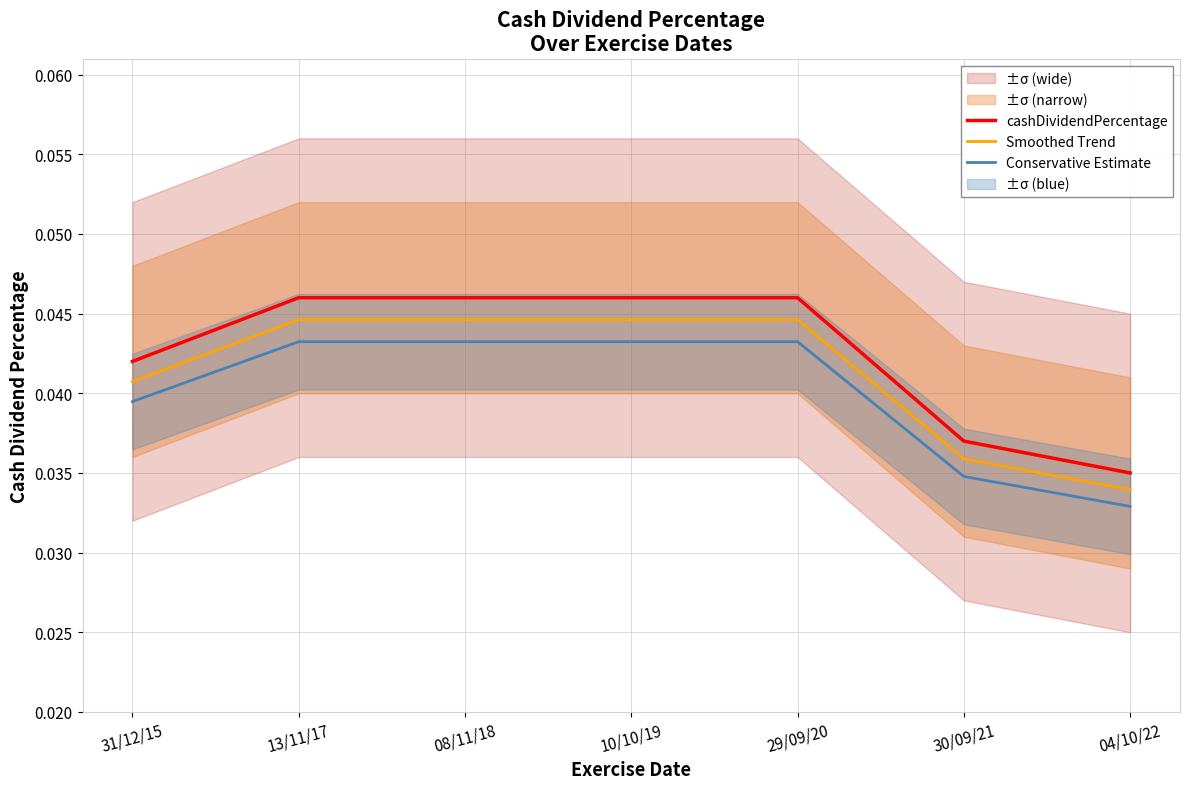

What position from the left is 29/09/20?

5